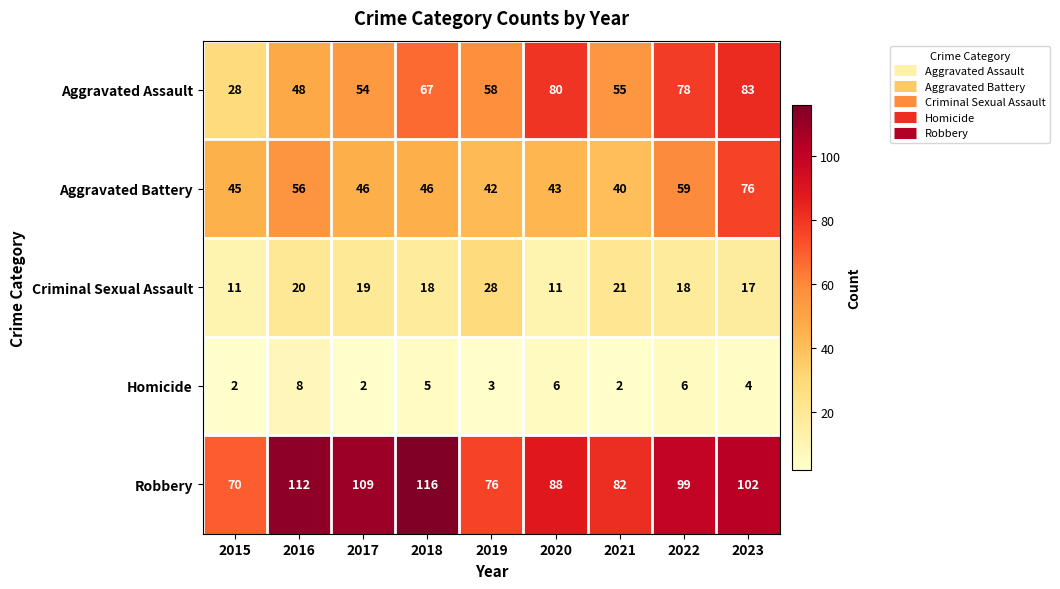

What is the total value across all series at 2015?

156